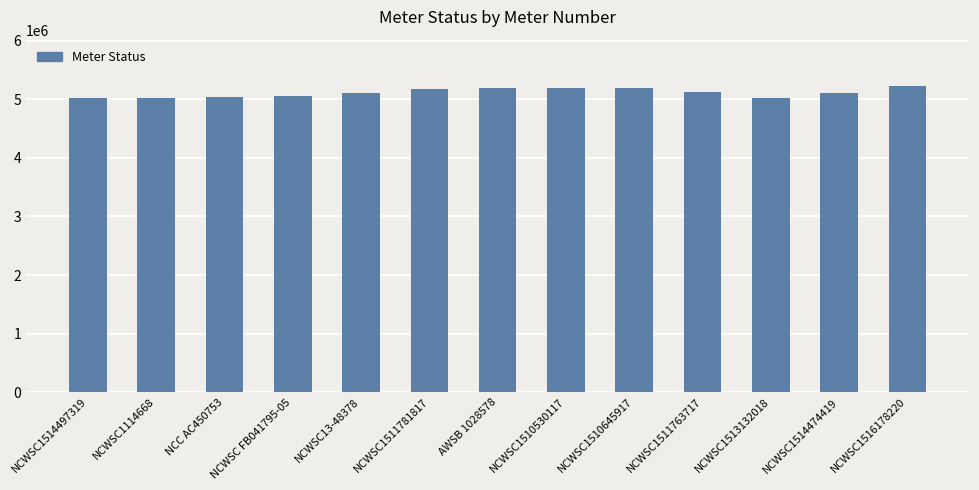

What is the sum of all values?

66458300